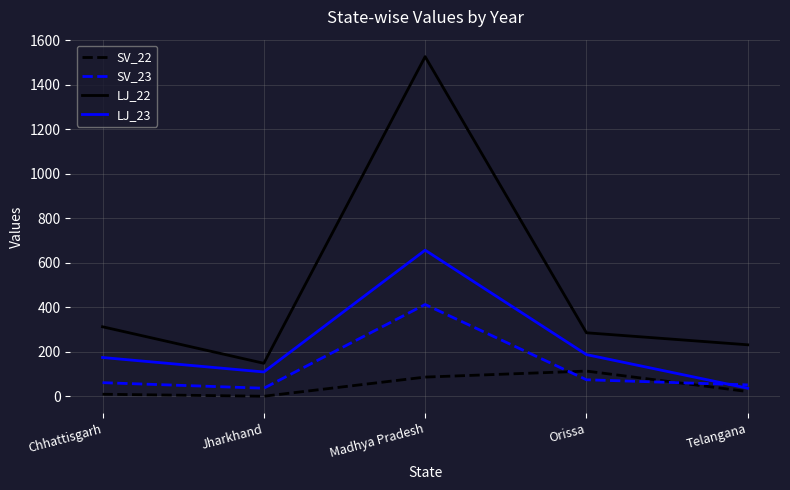

What position from the right is Madhya Pradesh?

3